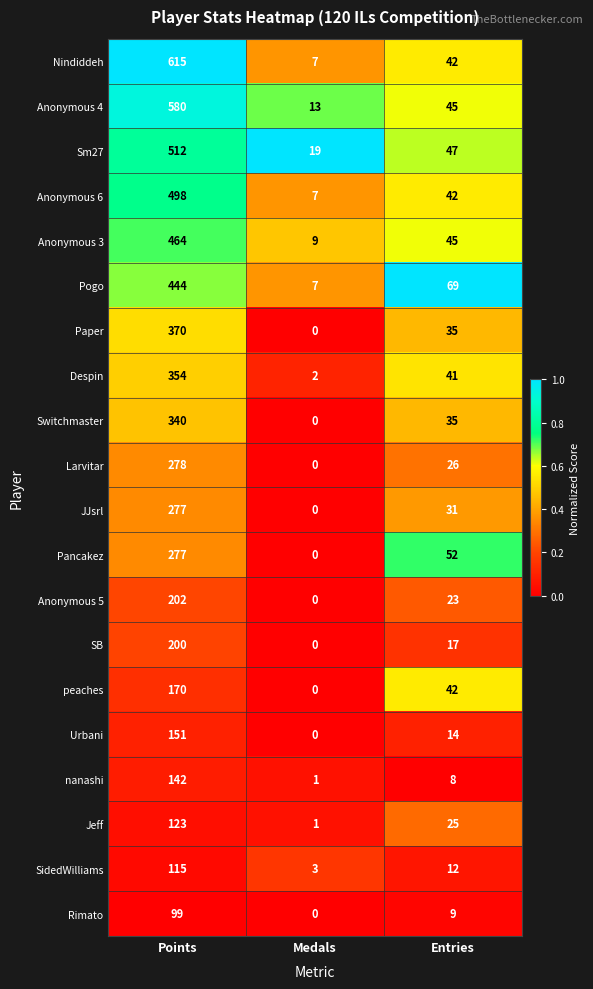

What is the maximum value for Anonymous 6?

498